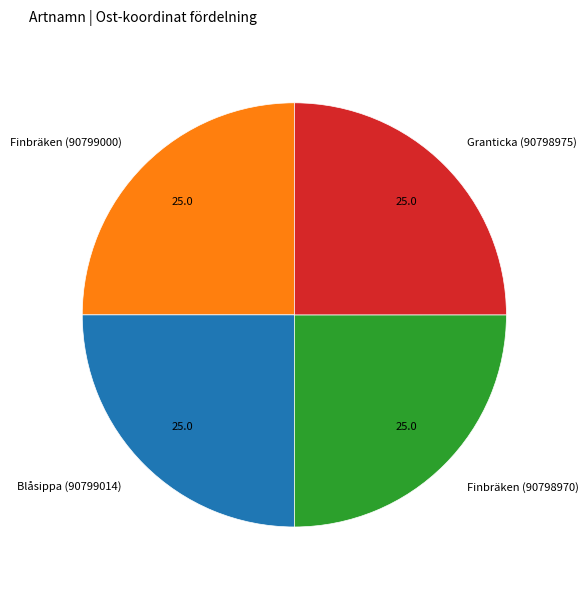

What is the ratio of the value at Finbräken (90799000) to the value at Blåsippa (90799014)?

1.0